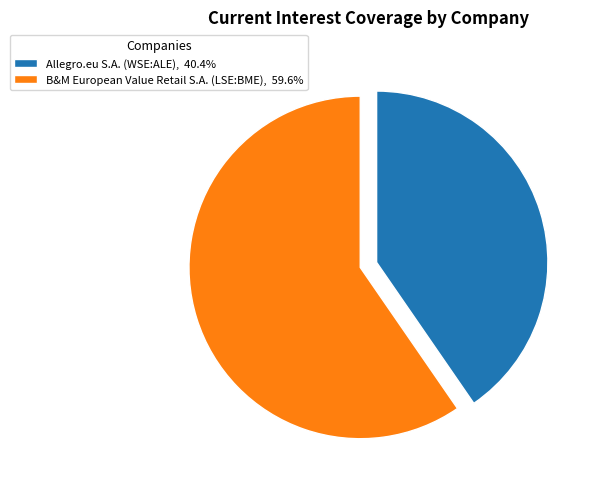

Approximately how many times larger is the value at Allegro.eu S.A. (WSE:ALE), 40.4% compared to B&M European Value Retail S.A. (LSE:BME), 59.6%?

0.7